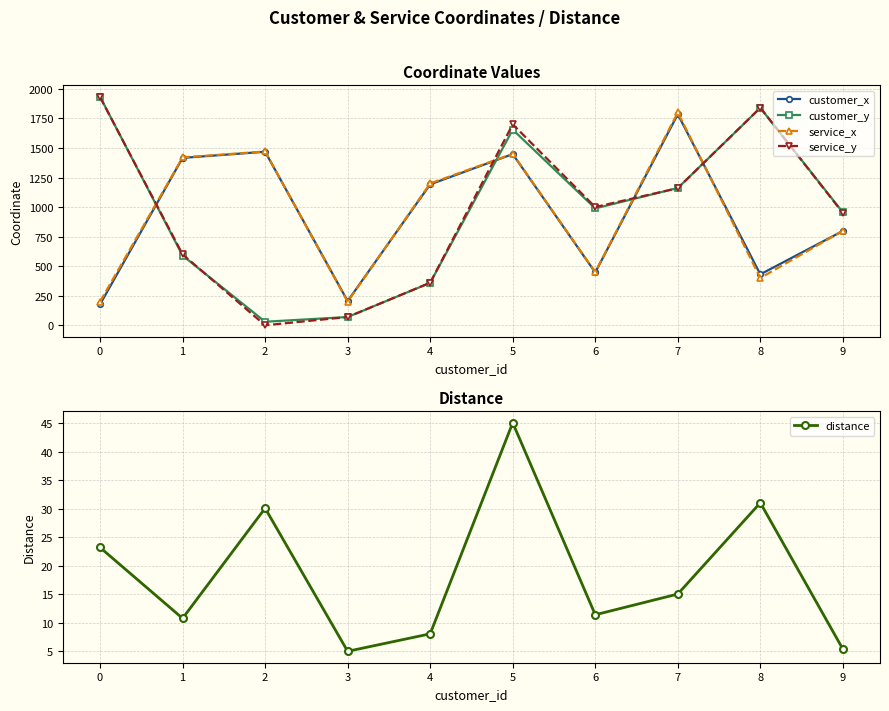

The value of customer_x at 4 is 1853.2. True or false?

False